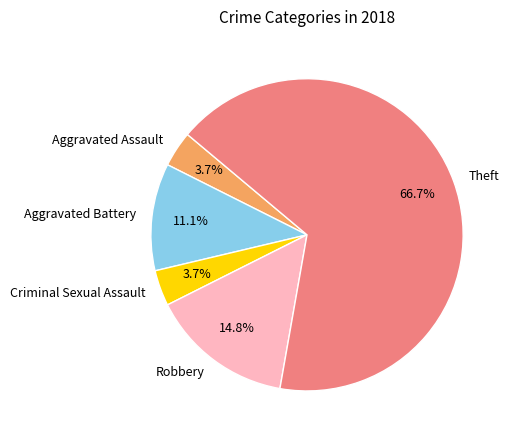

How many slices are in this pie chart?

5